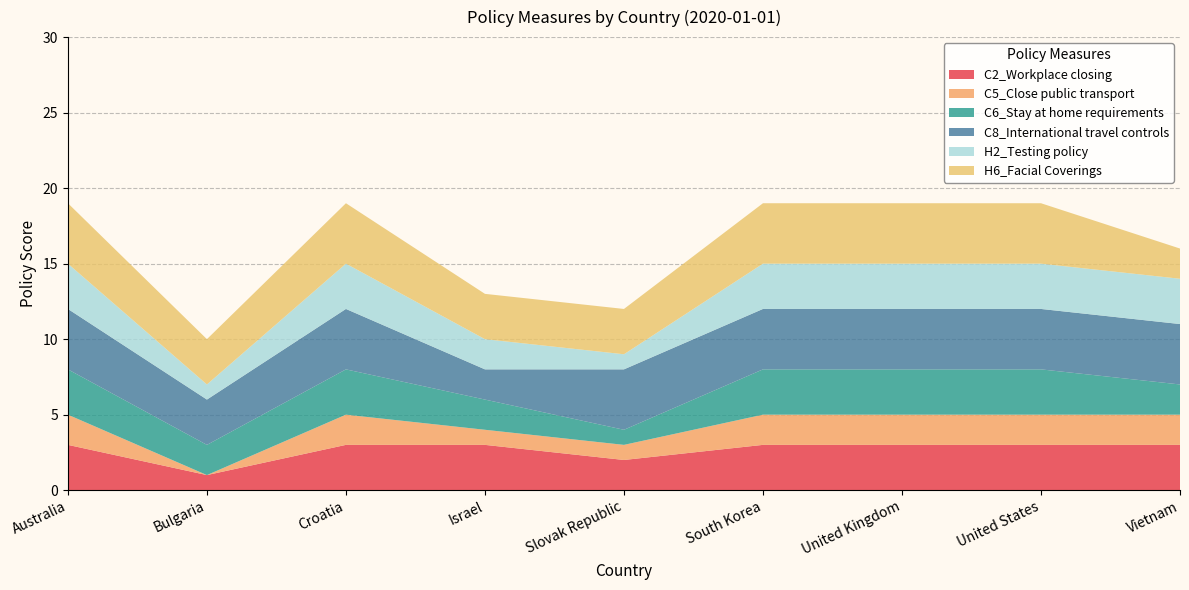

Reading left to right, extract all data points from this chart.

C2_Workplace closing: Australia=3	Bulgaria=1	Croatia=3	Israel=3	Slovak Republic=2	South Korea=3	United Kingdom=3	United States=3	Vietnam=3
C5_Close public transport: Australia=2	Bulgaria=0	Croatia=2	Israel=1	Slovak Republic=1	South Korea=2	United Kingdom=2	United States=2	Vietnam=2
C6_Stay at home requirements: Australia=3	Bulgaria=2	Croatia=3	Israel=2	Slovak Republic=1	South Korea=3	United Kingdom=3	United States=3	Vietnam=2
C8_International travel controls: Australia=4	Bulgaria=3	Croatia=4	Israel=2	Slovak Republic=4	South Korea=4	United Kingdom=4	United States=4	Vietnam=4
H2_Testing policy: Australia=3	Bulgaria=1	Croatia=3	Israel=2	Slovak Republic=1	South Korea=3	United Kingdom=3	United States=3	Vietnam=3
H6_Facial Coverings: Australia=4	Bulgaria=3	Croatia=4	Israel=3	Slovak Republic=3	South Korea=4	United Kingdom=4	United States=4	Vietnam=2